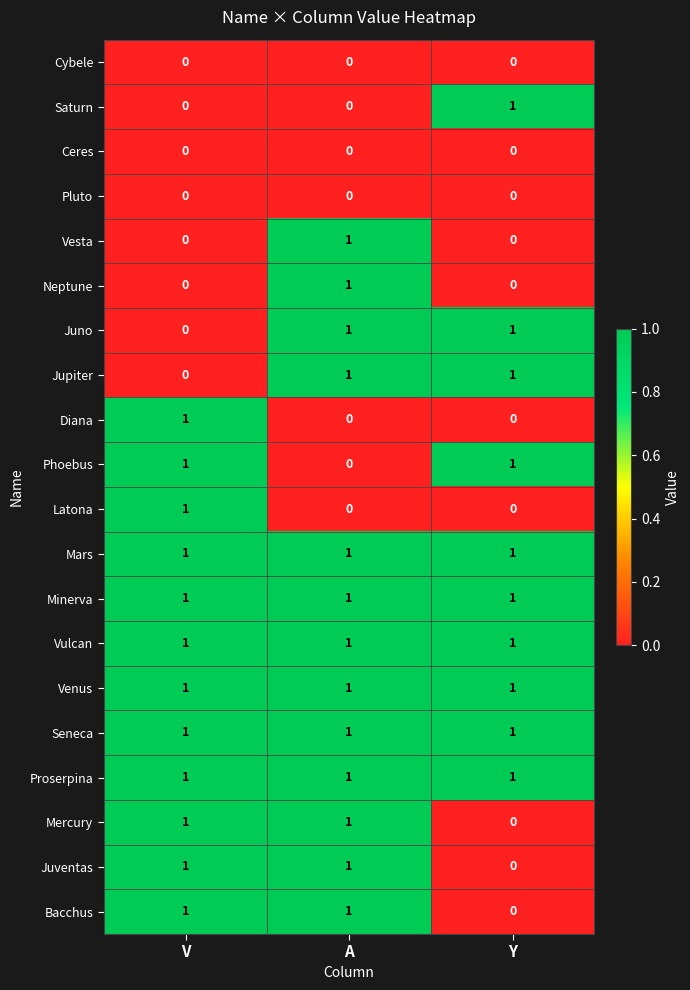

What is the sum of all Vulcan values?

3